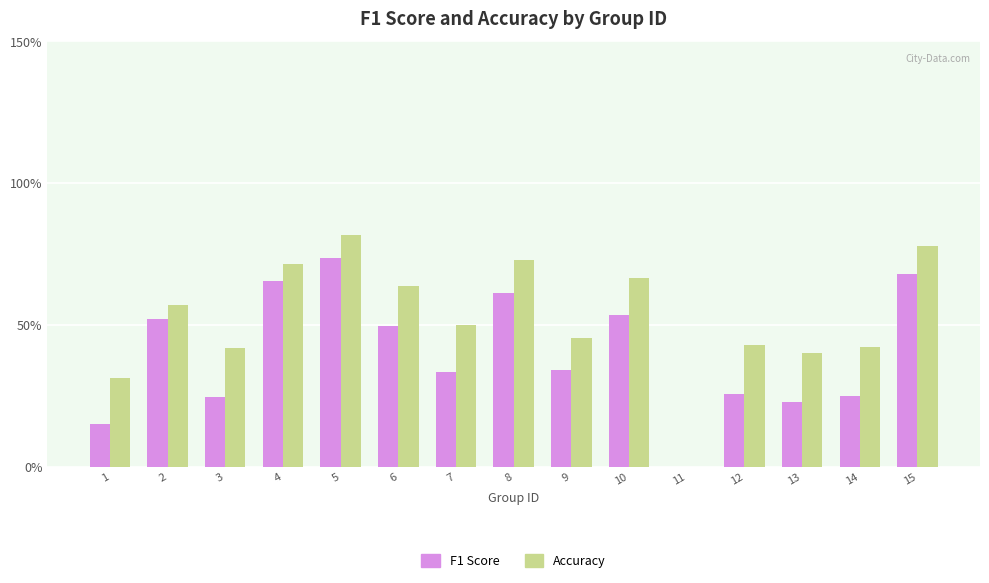

Does the chart contain stacked bars?

No